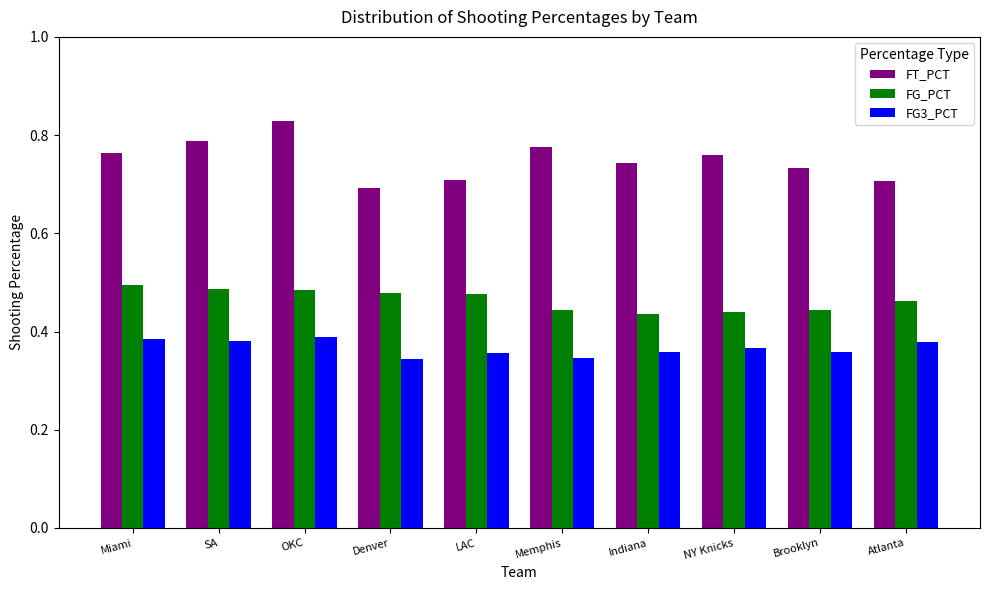

Which series has the largest range (max minus min)?

FT_PCT